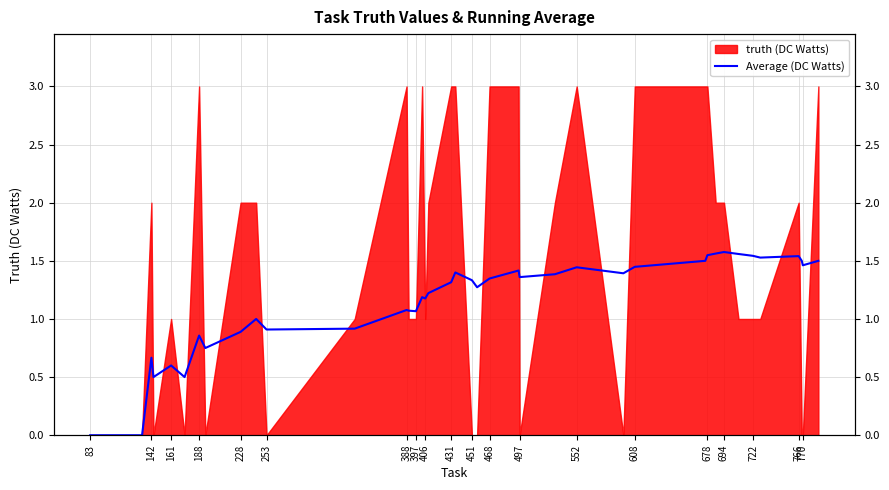

Reading left to right, list all the values displayed in this chart.

0.0	0.0	0.7	0.5	0.6	0.5	0.9	0.8	0.9	1.0	0.9	0.9	1.1	1.1	1.1	1.2	1.2	1.2	1.3	1.4	1.3	1.3	1.3	1.4	1.4	1.4	1.4	1.4	1.4	1.5	1.5	1.6	1.6	1.6	1.5	1.5	1.5	1.5	1.5	1.5